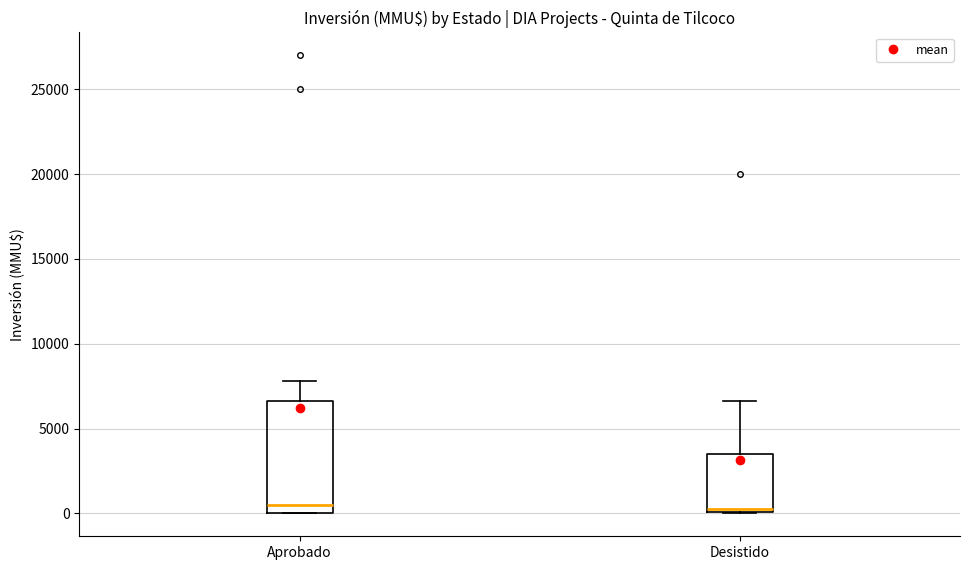

Comparing the boxes themselves (not the whiskers), which one is the tallest?

Aprobado